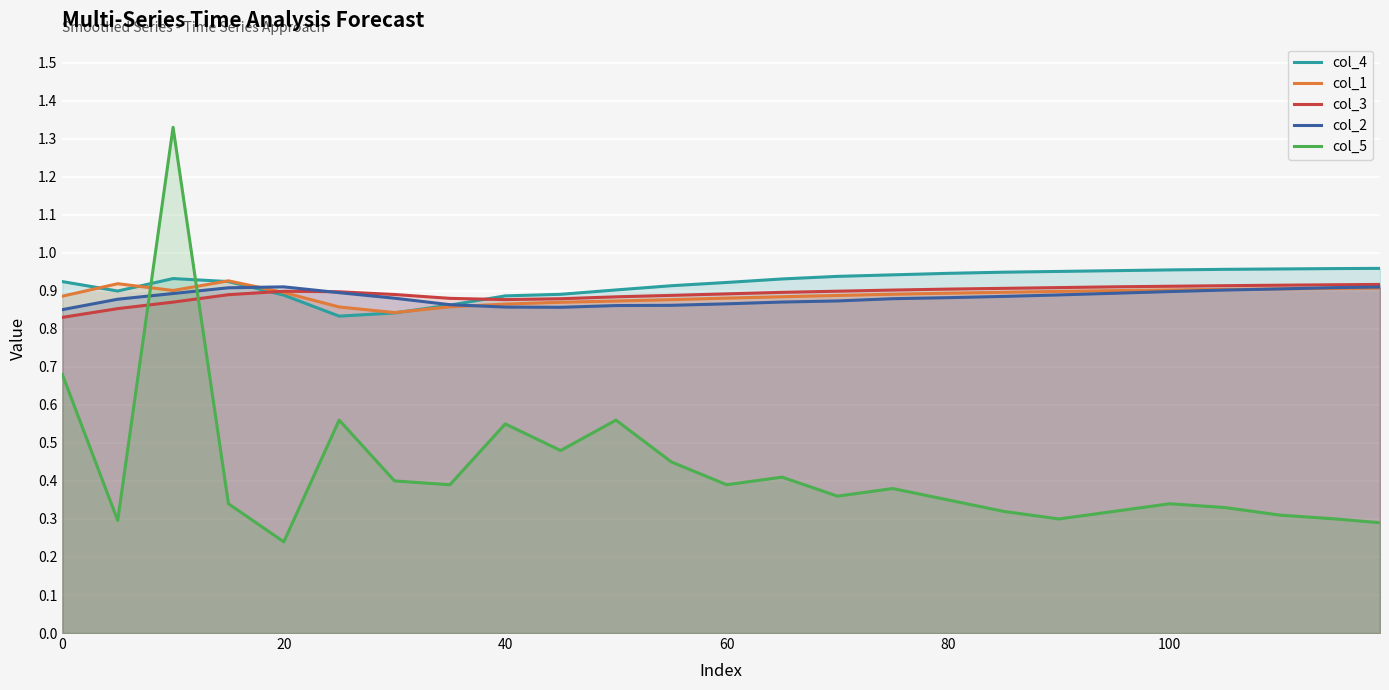

Reading left to right, extract all data points from this chart.

col_4: 0.9	0.9	0.9	0.9	0.9	0.8	0.8	0.9	0.9	0.9	0.9	0.9	0.9	0.9	0.9	0.9	0.9	0.9	1.0	1.0	1.0	1.0	1.0	1.0	1.0
col_1: 0.9	0.9	0.9	0.9	0.9	0.9	0.8	0.9	0.9	0.9	0.9	0.9	0.9	0.9	0.9	0.9	0.9	0.9	0.9	0.9	0.9	0.9	0.9	0.9	0.9
col_3: 0.8	0.9	0.9	0.9	0.9	0.9	0.9	0.9	0.9	0.9	0.9	0.9	0.9	0.9	0.9	0.9	0.9	0.9	0.9	0.9	0.9	0.9	0.9	0.9	0.9
col_2: 0.9	0.9	0.9	0.9	0.9	0.9	0.9	0.9	0.9	0.9	0.9	0.9	0.9	0.9	0.9	0.9	0.9	0.9	0.9	0.9	0.9	0.9	0.9	0.9	0.9
col_5: 0.7	0.3	1.3	0.3	0.2	0.6	0.4	0.4	0.6	0.5	0.6	0.5	0.4	0.4	0.4	0.4	0.3	0.3	0.3	0.3	0.3	0.3	0.3	0.3	0.3